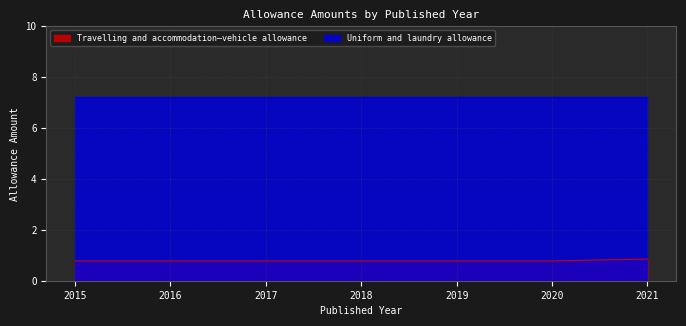

How many distinct data groups are displayed?

2